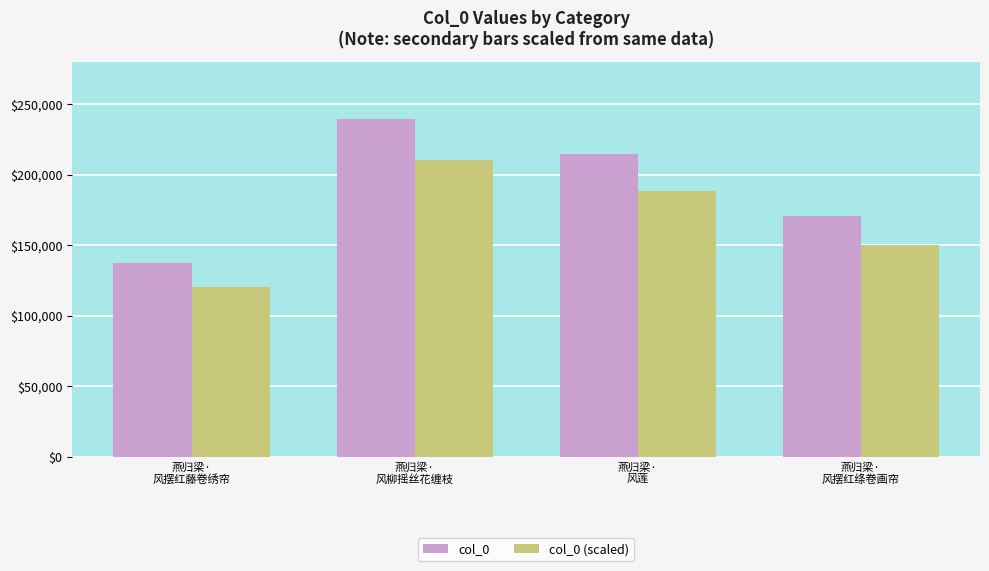

List the series in order of their overall mean, highest first.

col_0, col_0 (scaled)